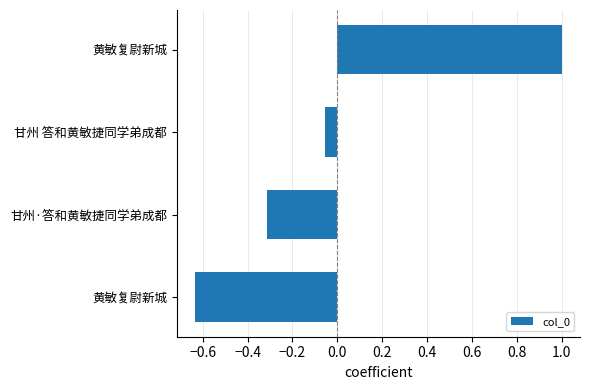

Count the number of categories in the chart.

4